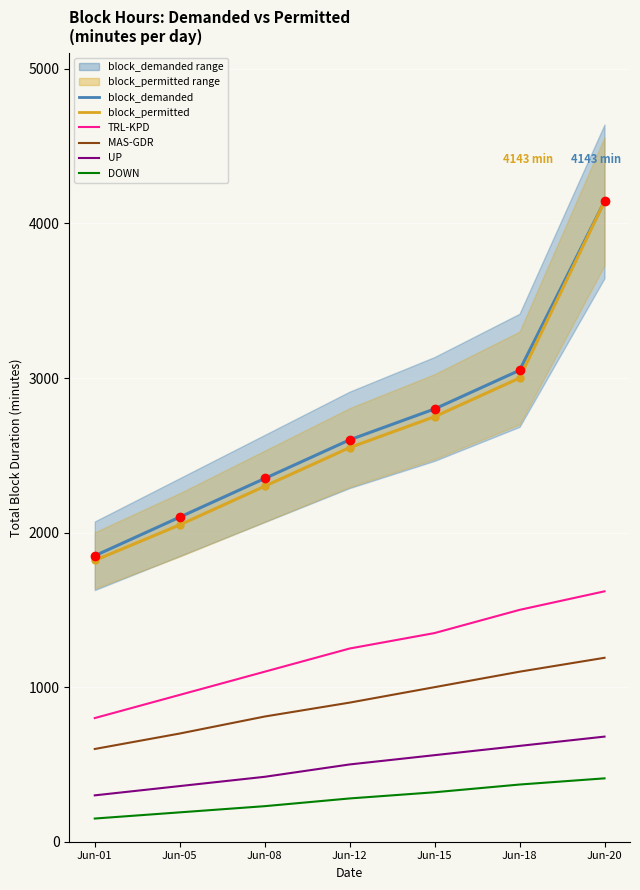

How many data points in MAS-GDR are less than 900?

3